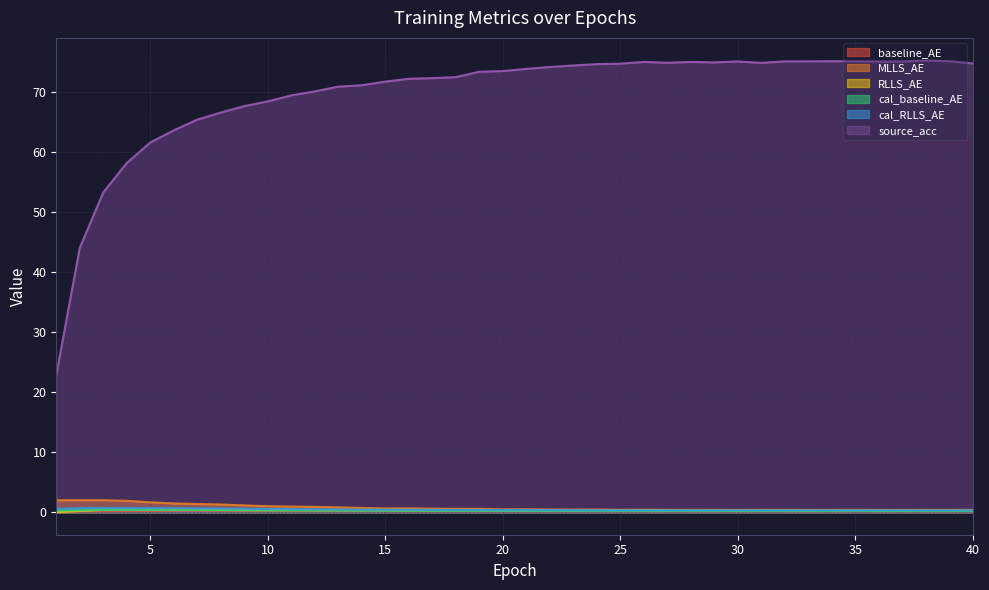

What is the lowest value of the cal_RLLS_AE series?

0.3